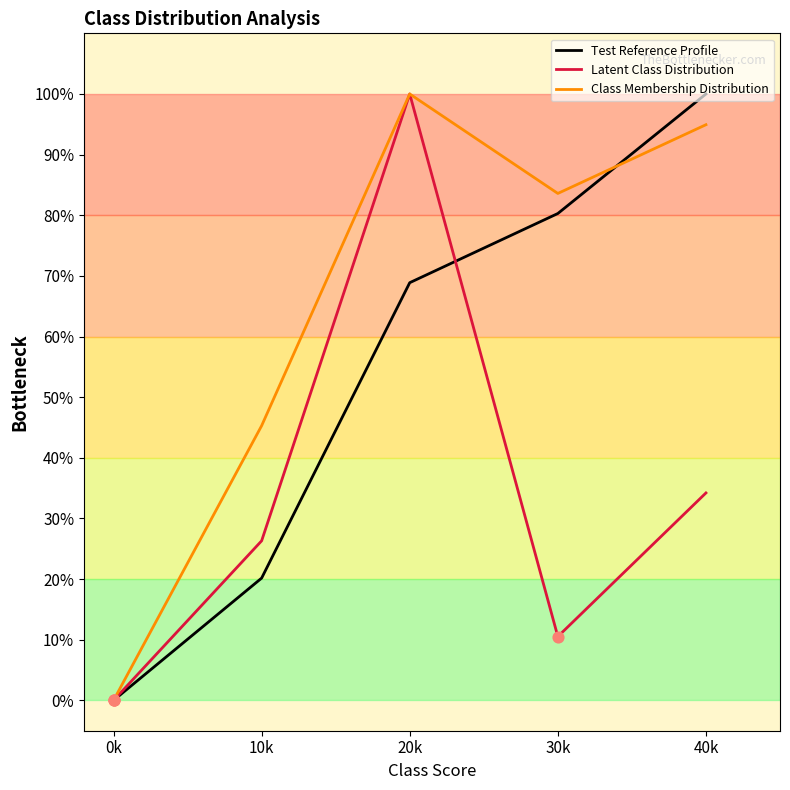

At how many categories does at least one series exceed 58?

3